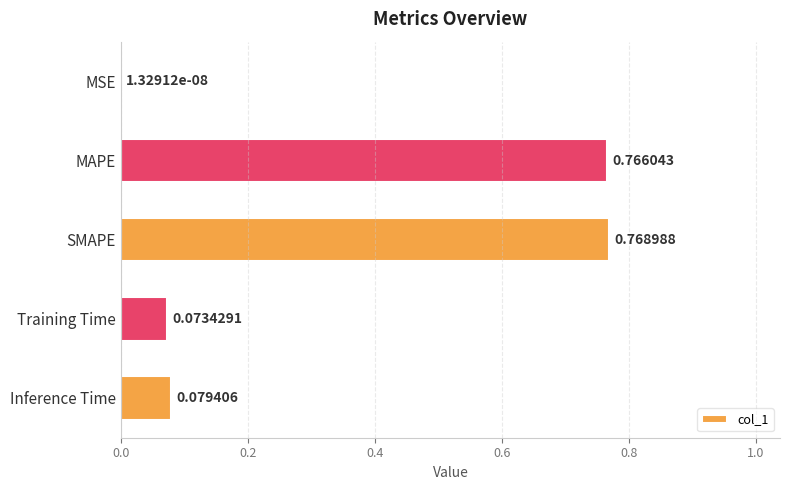

What is the sum of all values?

1.7